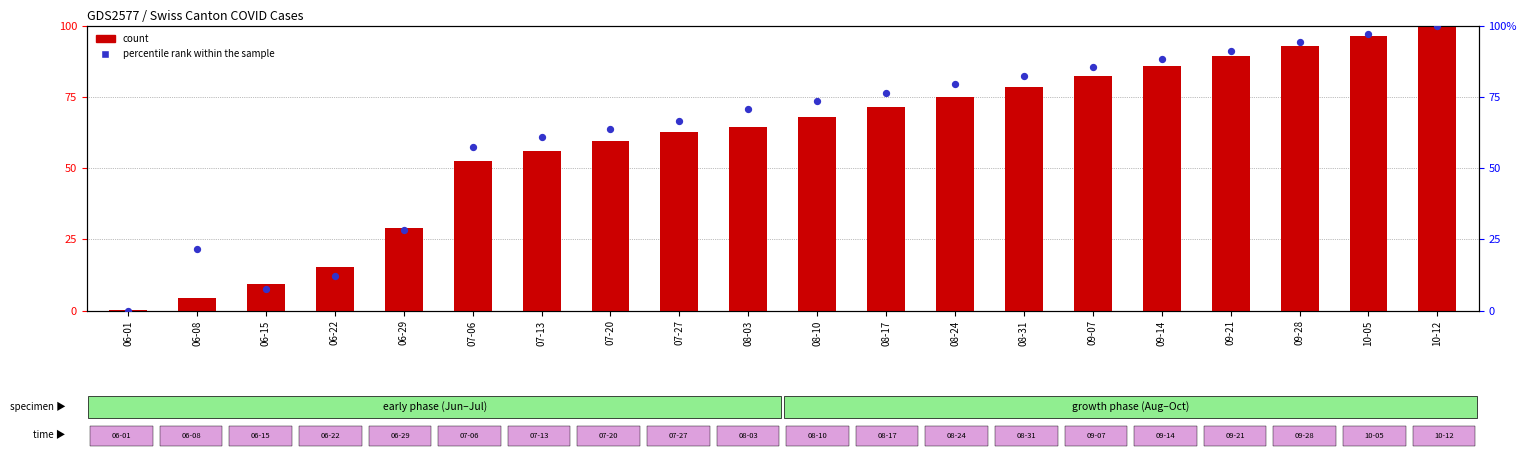

Which series reaches the minimum Y coordinate?

percentile rank within the sample